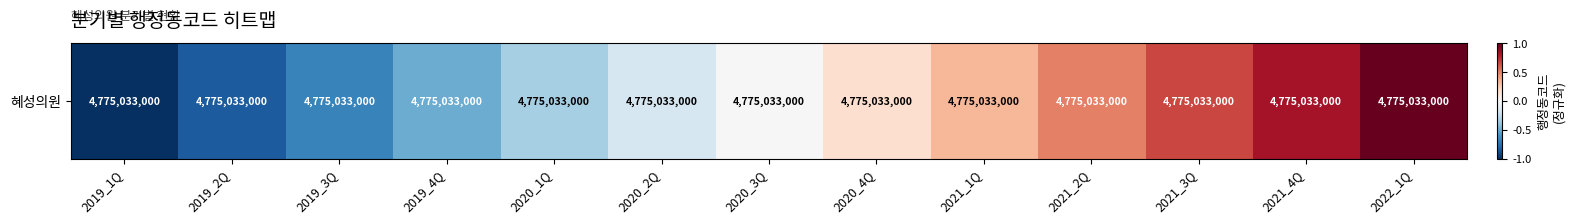

What is the change in value from 2020_1Q to 2020_4Q?

+0.5